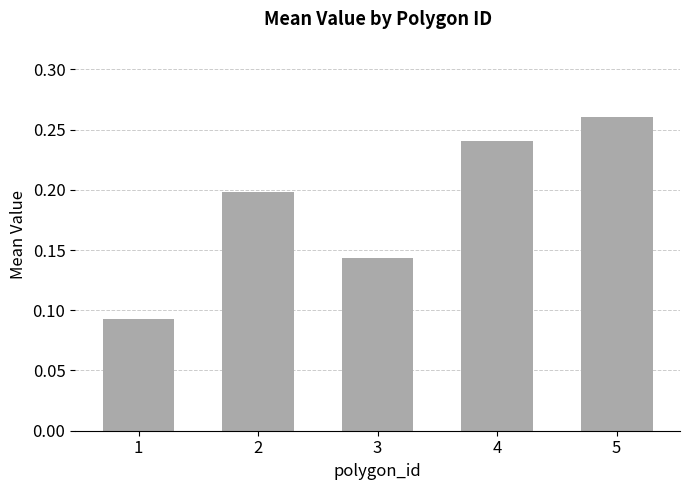

True or false: the data shows 0.1 at 5.

False